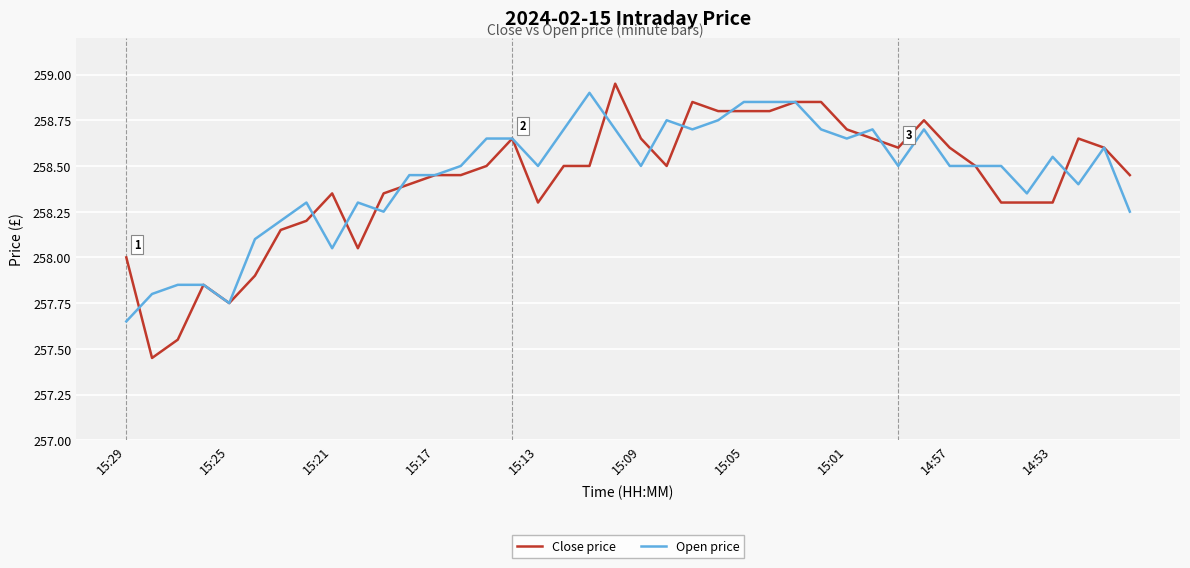

What is the difference between the second highest and minimum values in the Open price series?

1.2